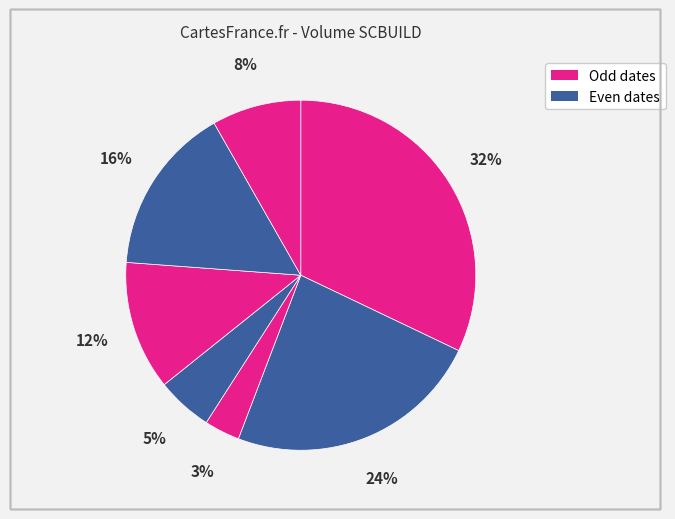

Count the number of slices in the pie.

7